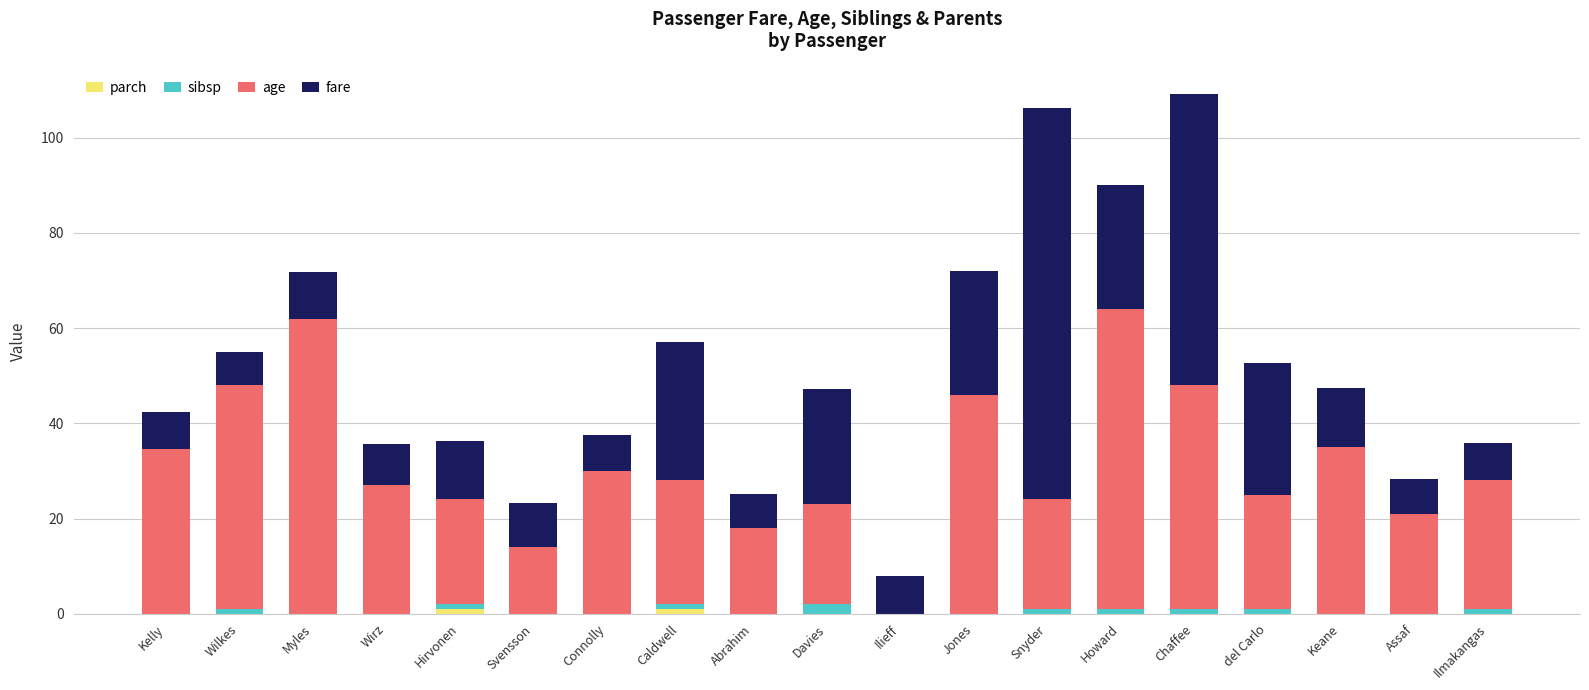

What is the average value of the fare series?

20.1